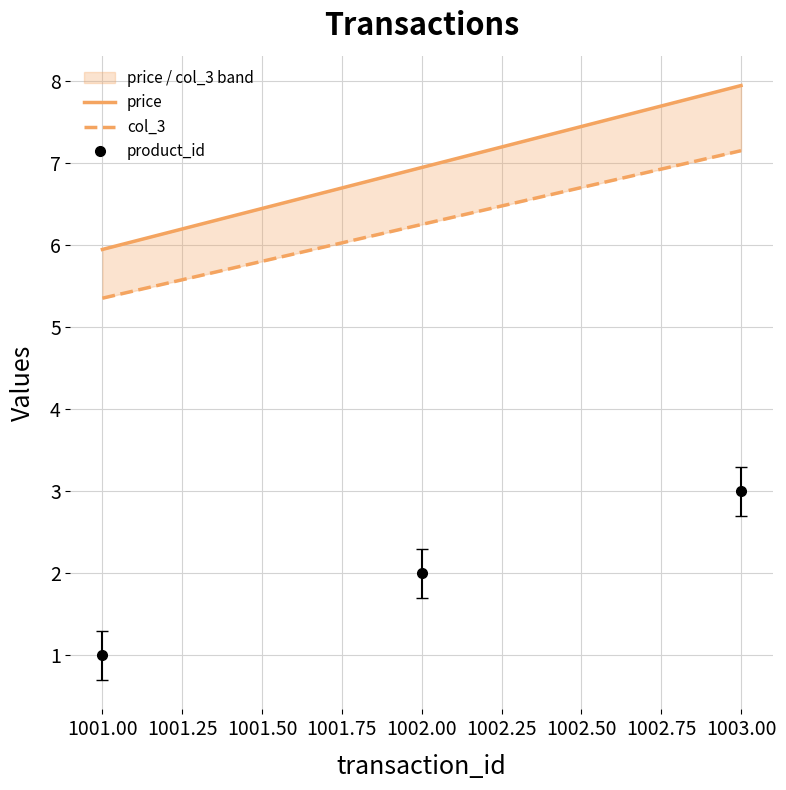

The product_id series shows 4 at 1003.00. True or false?

False